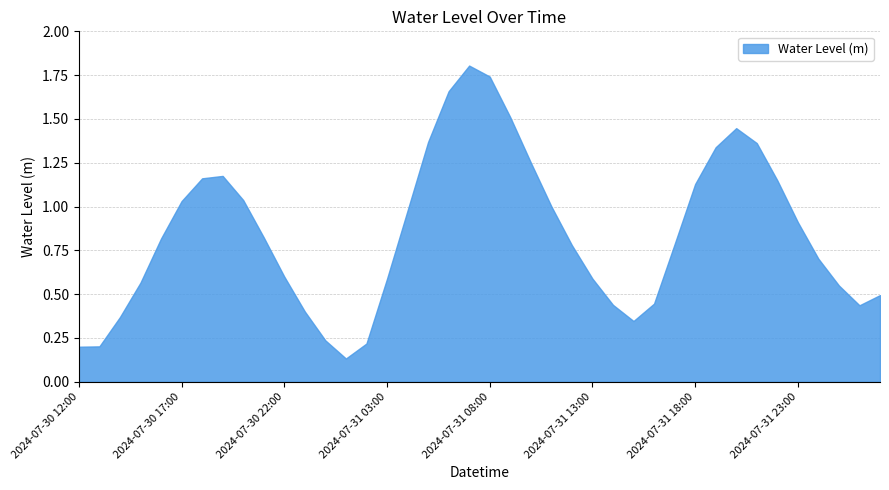

Is it true that the value at 2024-07-31 17:00 is 0.3?

False